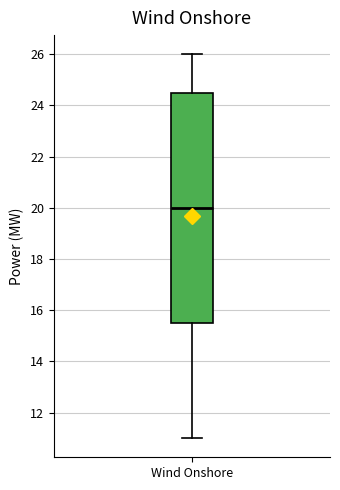

Transcribe this box plot: give where the median line is, the range the box spans, and where the two whiskers end, as read against the y-axis. The values are not printed on the chart, so give them approximately, as read against the axis.

median 20.0, box 15.6 to 24.6, whiskers 11.0 to 26.0